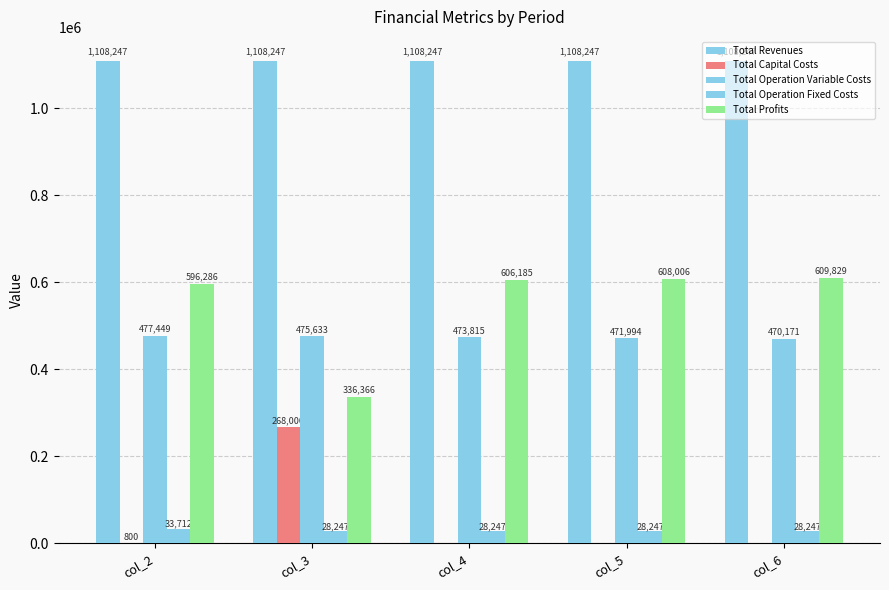

What is the maximum value for Total Capital Costs?

268000.0